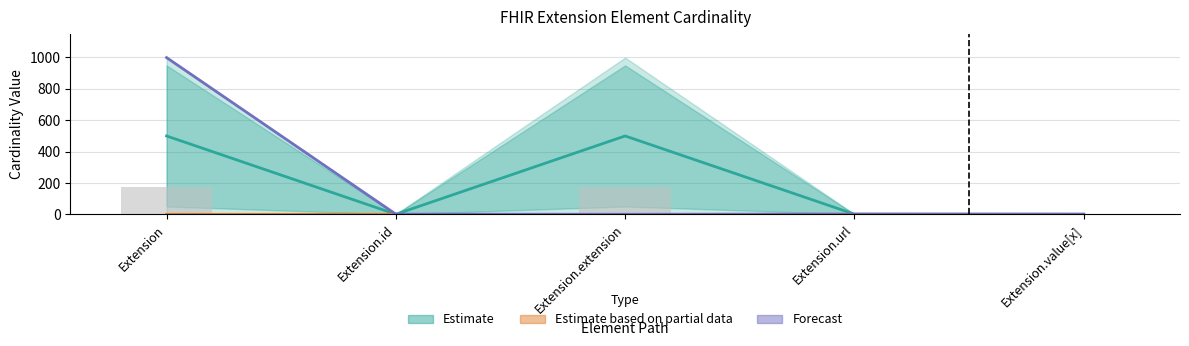

At which category is the sum across all series the highest?

Extension